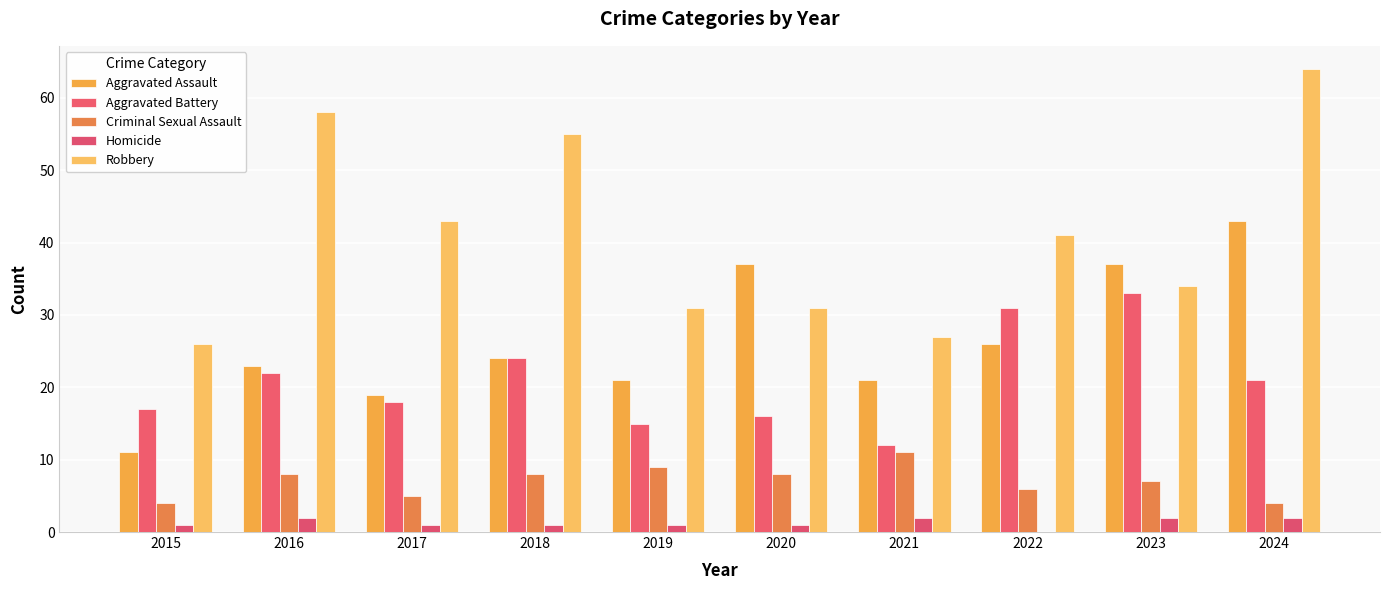

What value does the Aggravated Assault series have at 2019?

21